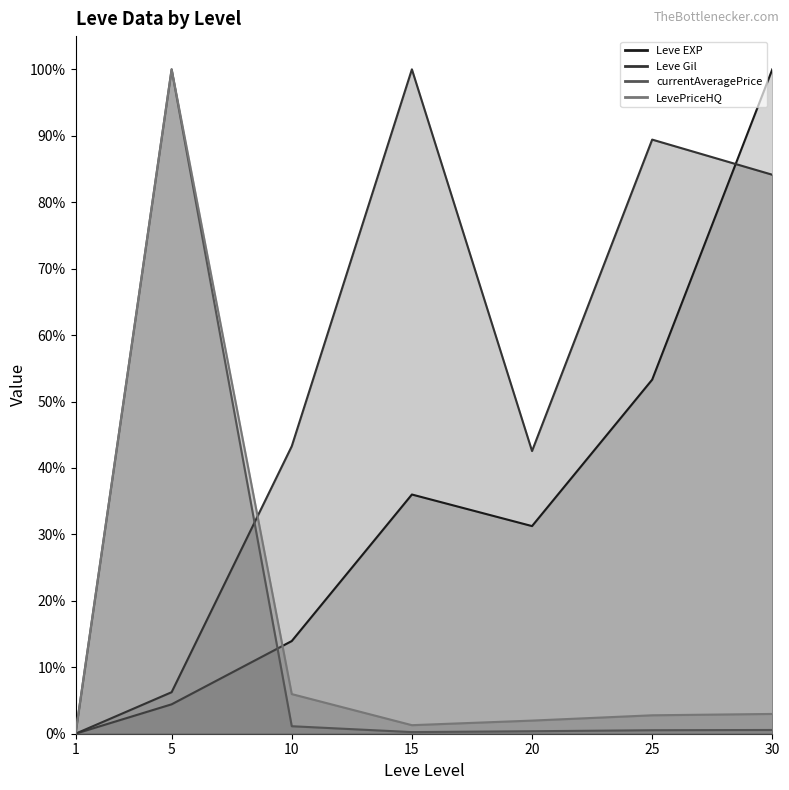

Which has a higher value, 25 or 30?

30